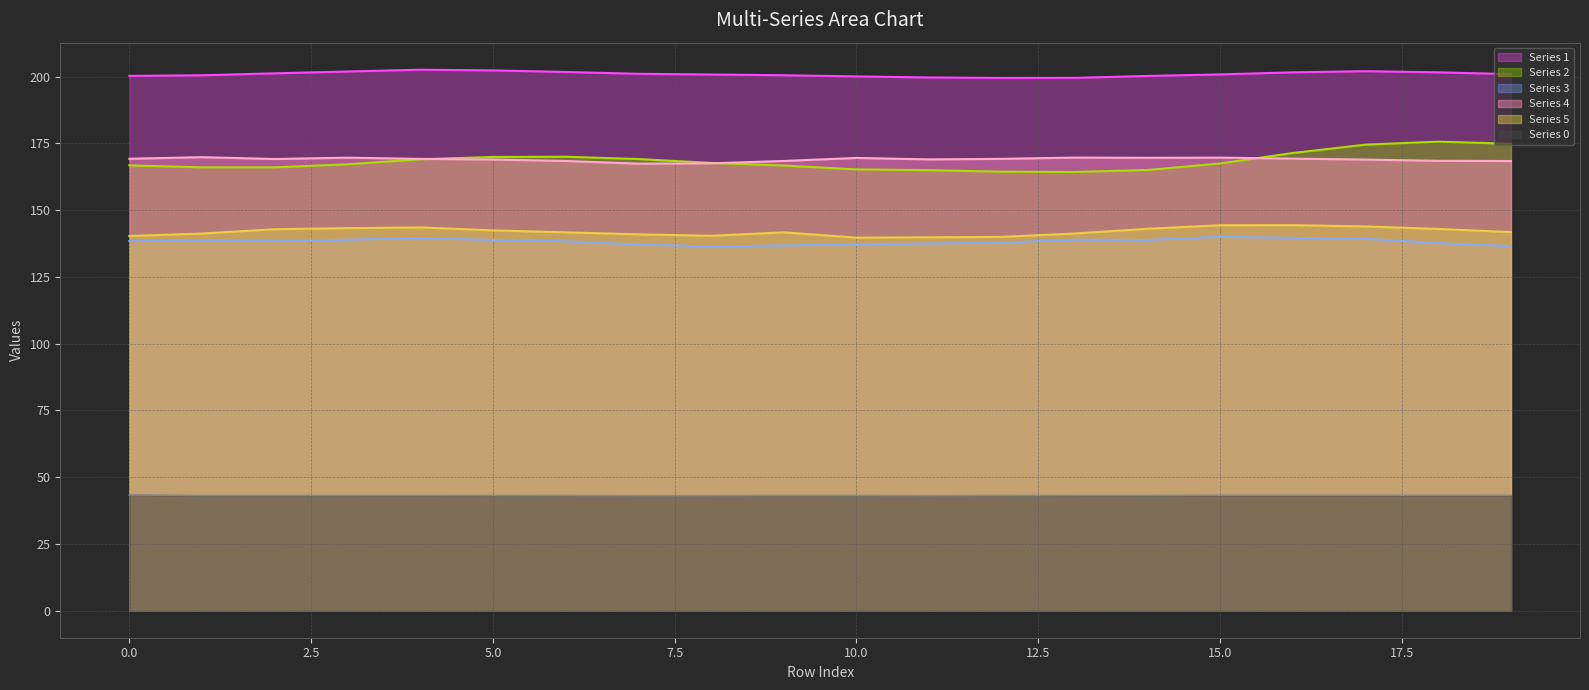

What is the average value of the 3 series?

138.3